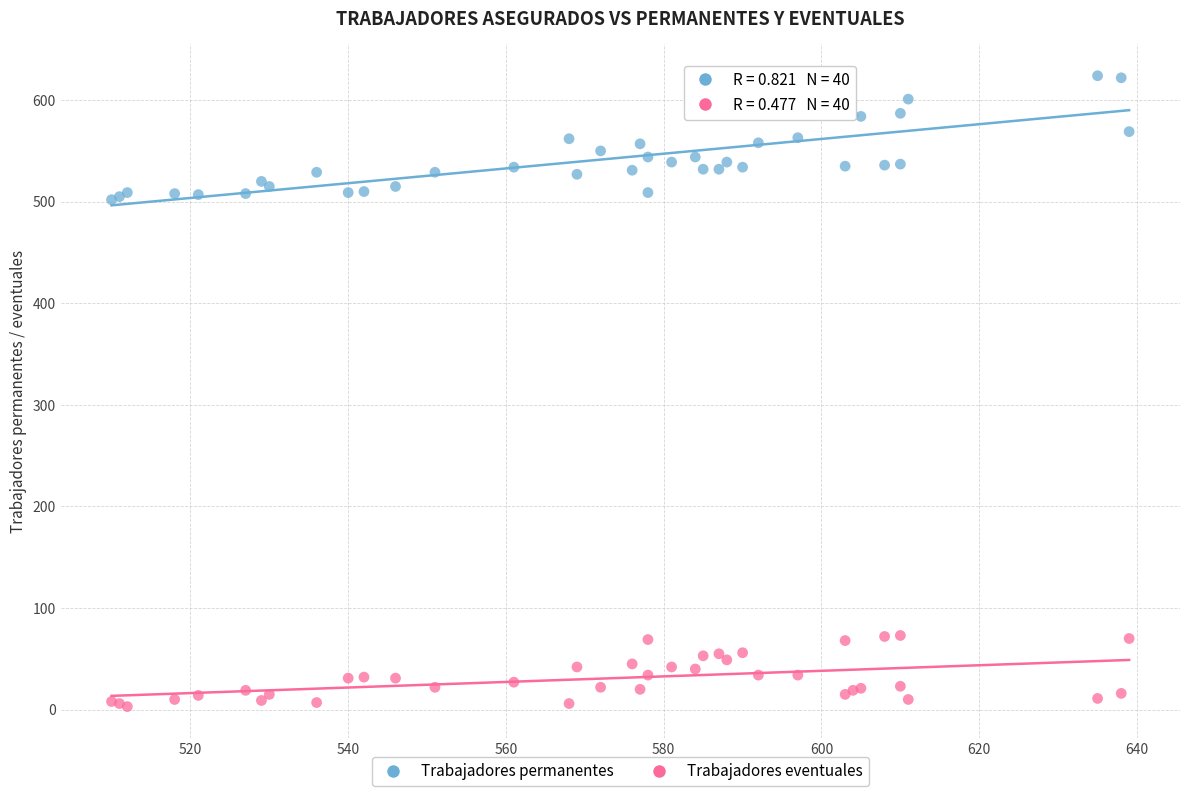

Which series contains the lowest Y value?

Trabajadores eventuales